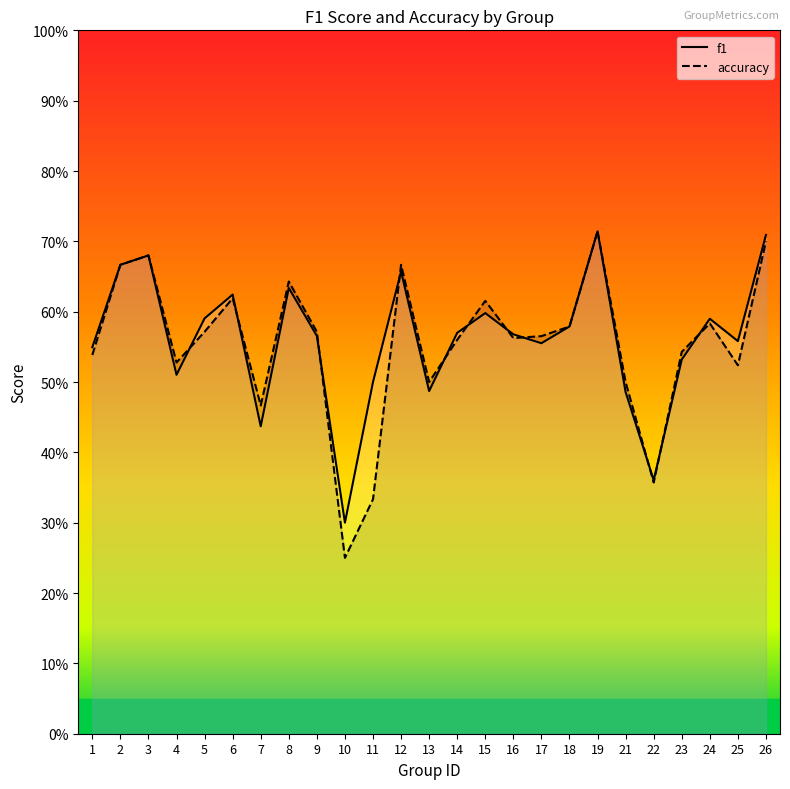

What is the minimum value shown in the chart?

0.2